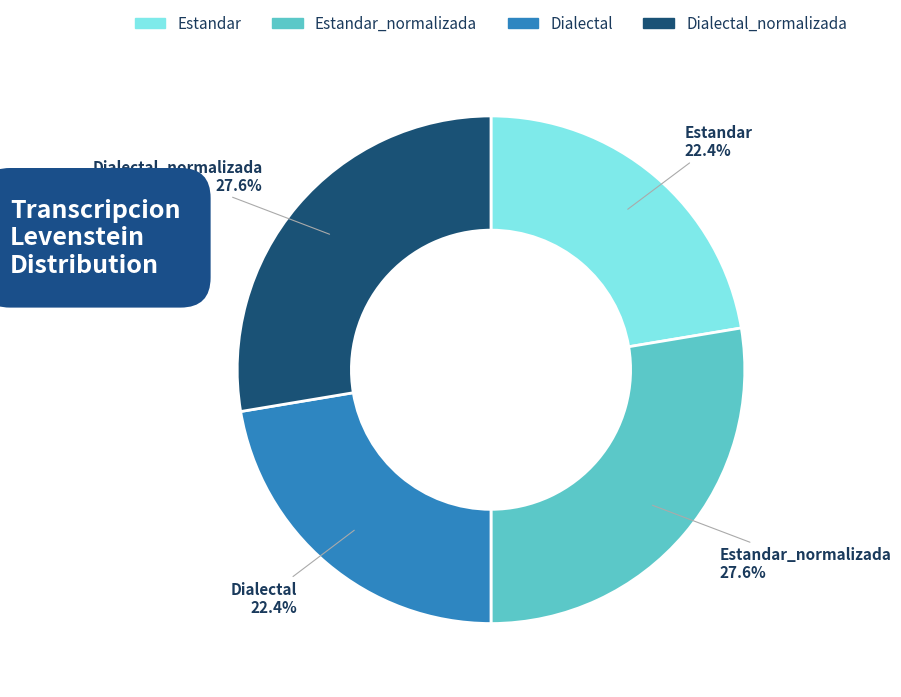

Count the number of slices in the pie.

4